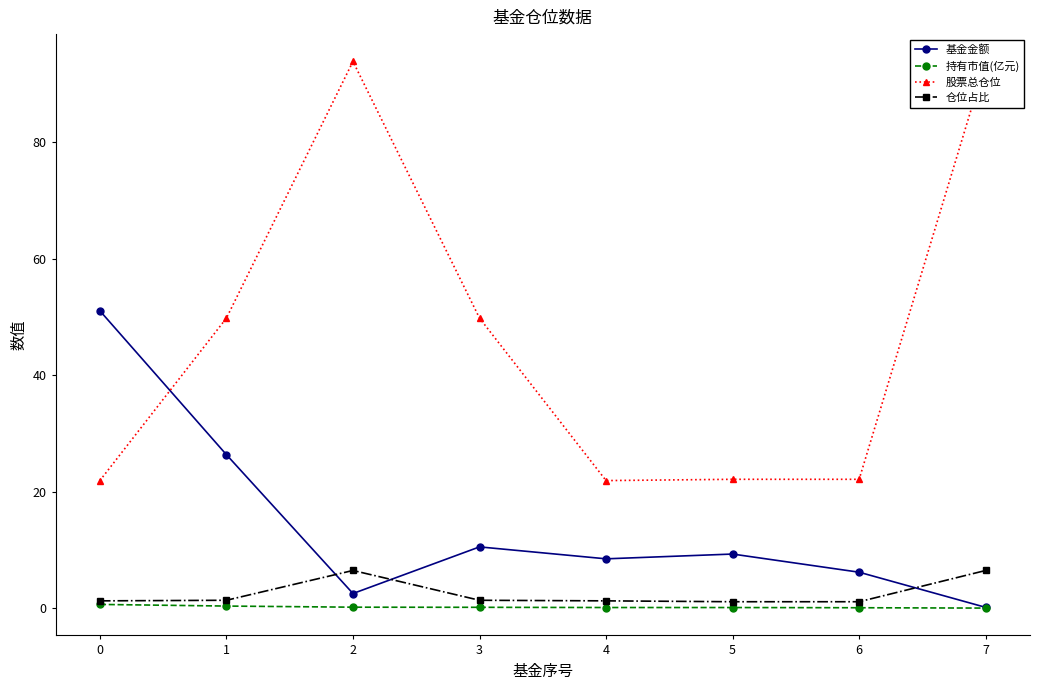

Is it true that 基金金额 equals 2.5 at 2?

True